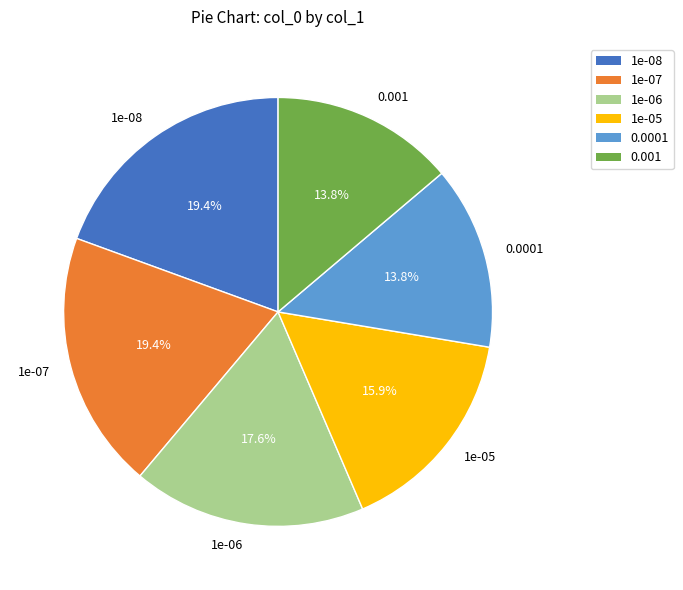

How many segments does this pie chart have?

6